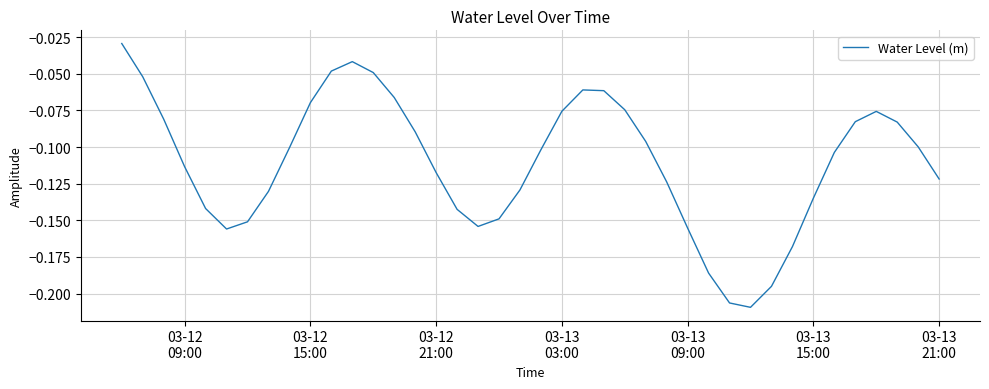

What is the average value?

-0.1